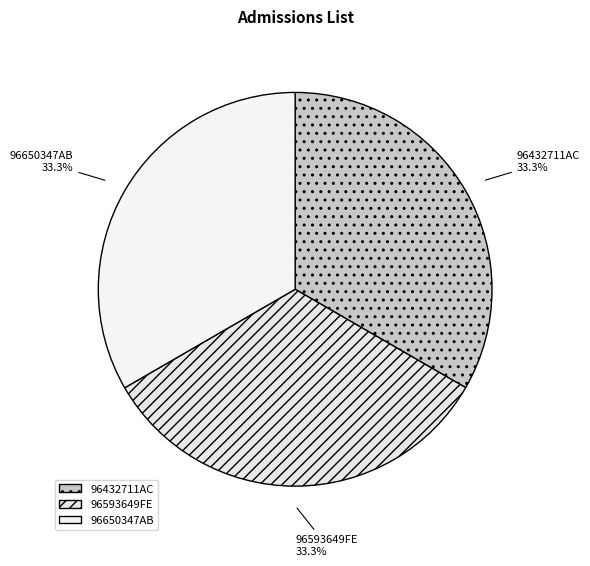

What portion of the pie excludes 96593649FE?

66.7%